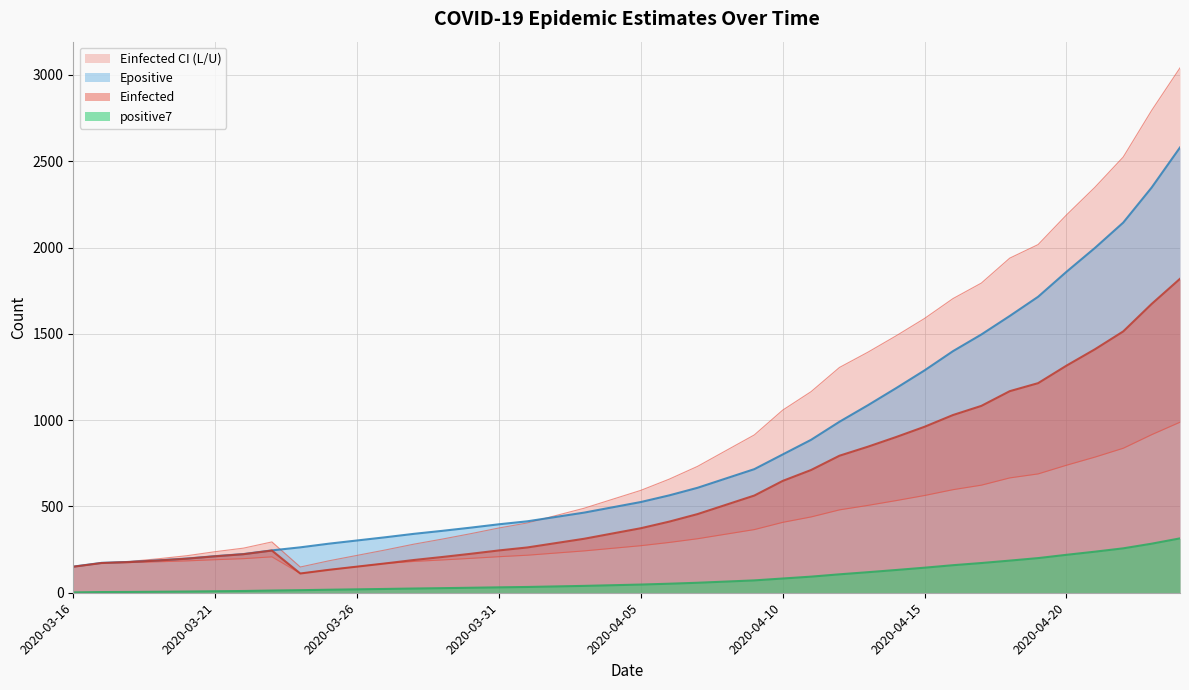

True or false: Einfected_L and Einfected cross at least once.

False